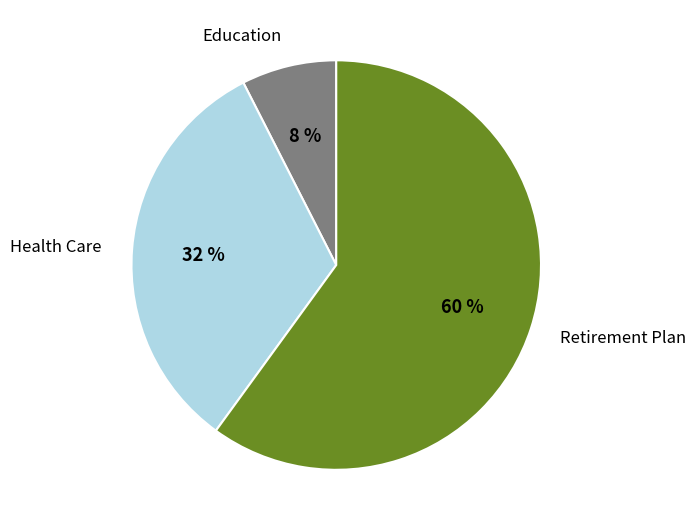

To the nearest percent, what is the combined percentage of Health Care and Education?

40%